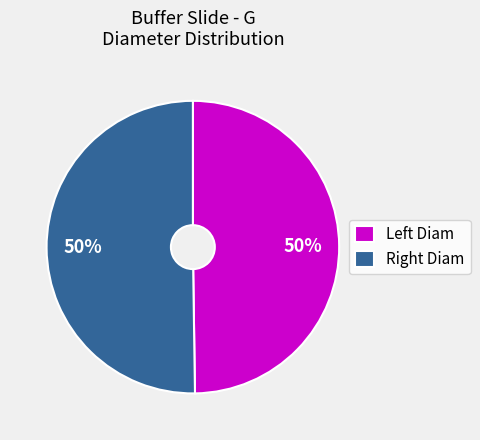

To the nearest percent, what is the average slice percentage?

50%